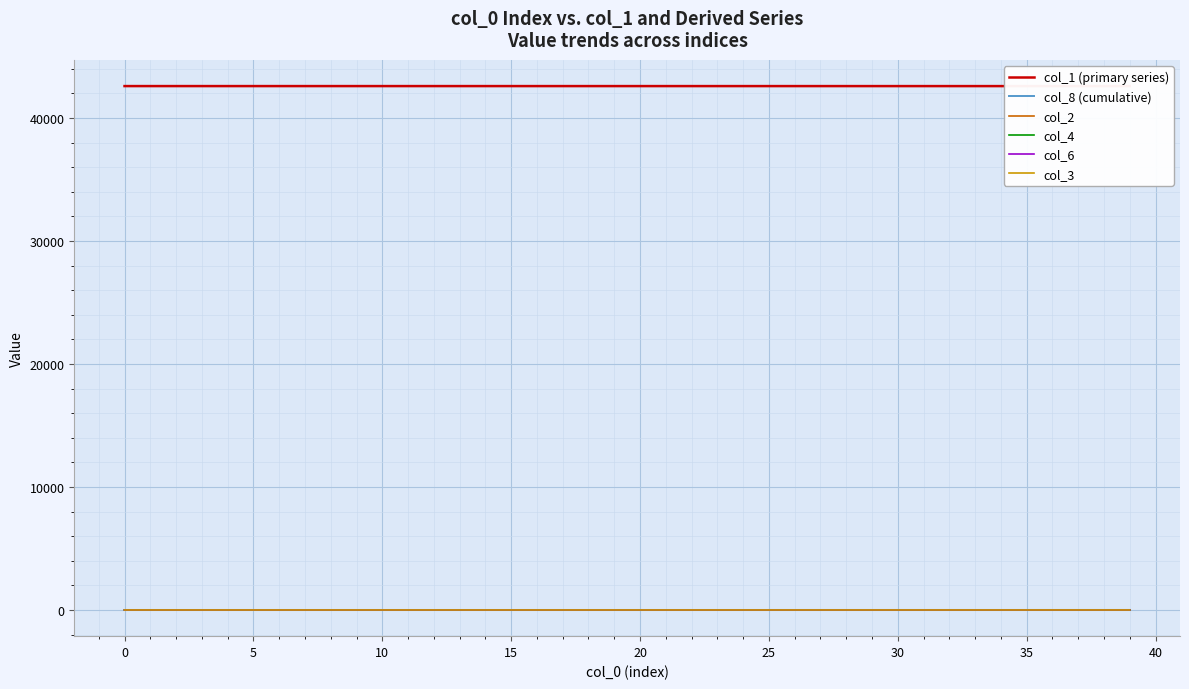

The col_2 series shows 0.6 at 35. True or false?

False